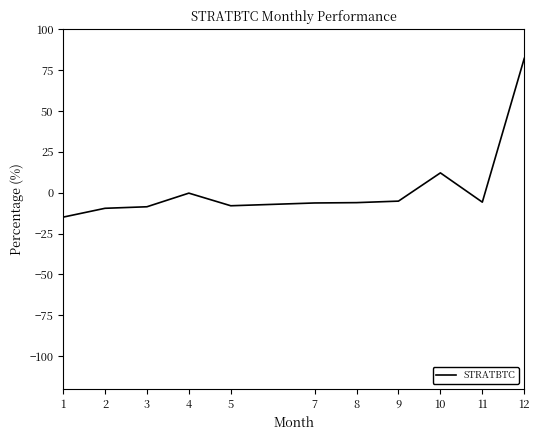

What is the smallest value displayed?

-14.9